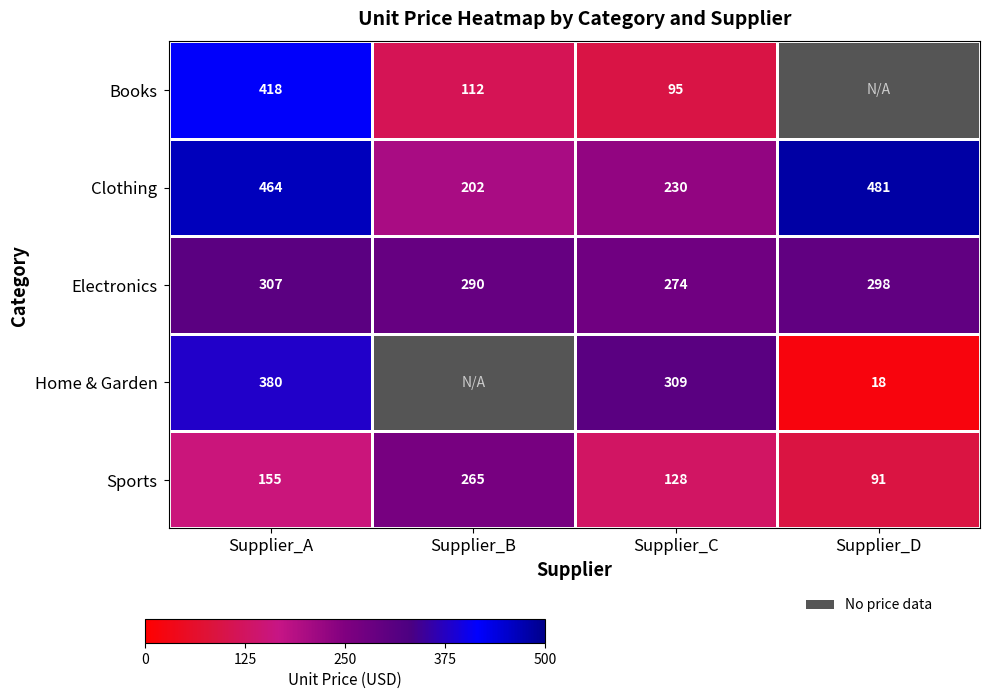

Which has a higher value, Supplier_D or Supplier_C?

Supplier_C